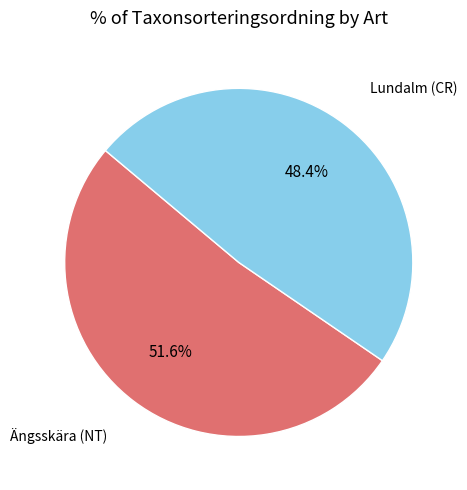

Is there a majority slice in this chart?

Yes